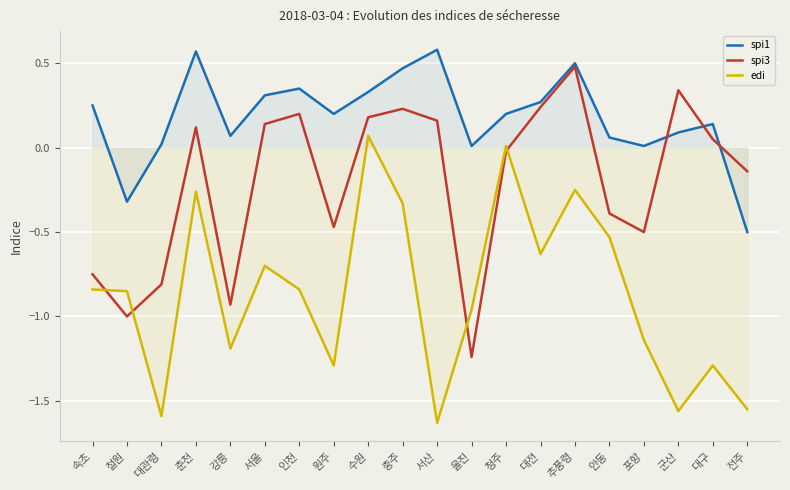

Is it true that edi equals -0.4 at 대관령?

False